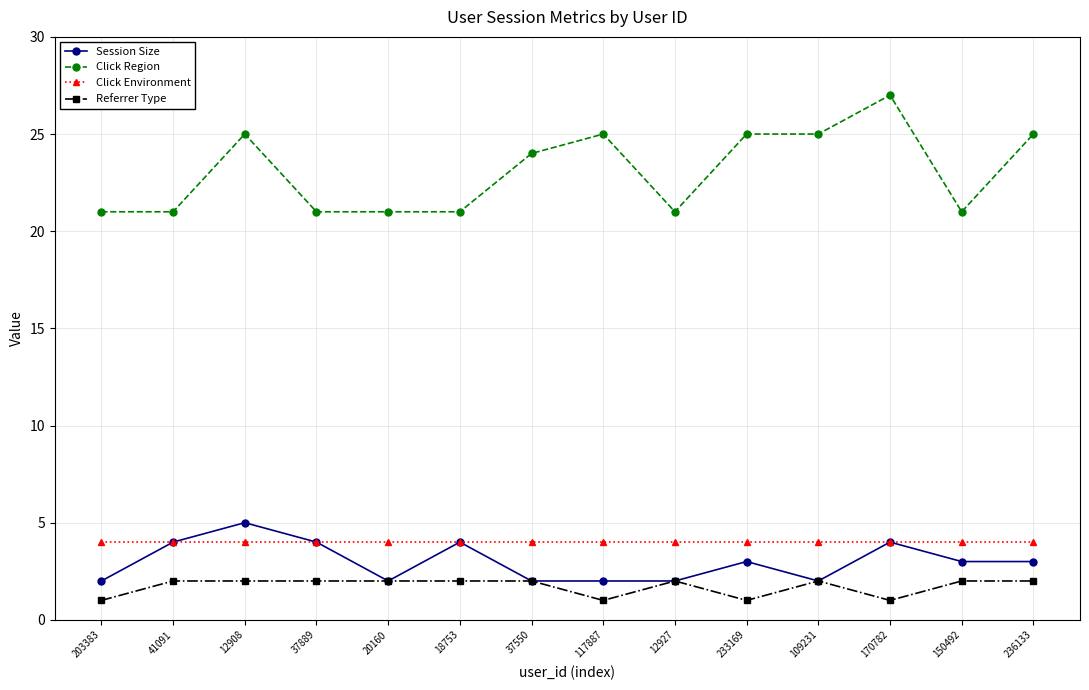

Reading left to right, what are all the values shown in this chart?

Session Size: 203383=2	41091=4	12908=5	37889=4	20160=2	18753=4	37550=2	117887=2	12927=2	233169=3	109231=2	170782=4	150492=3	236133=3
Click Region: 203383=21	41091=21	12908=25	37889=21	20160=21	18753=21	37550=24	117887=25	12927=21	233169=25	109231=25	170782=27	150492=21	236133=25
Click Environment: 203383=4	41091=4	12908=4	37889=4	20160=4	18753=4	37550=4	117887=4	12927=4	233169=4	109231=4	170782=4	150492=4	236133=4
Referrer Type: 203383=1	41091=2	12908=2	37889=2	20160=2	18753=2	37550=2	117887=1	12927=2	233169=1	109231=2	170782=1	150492=2	236133=2